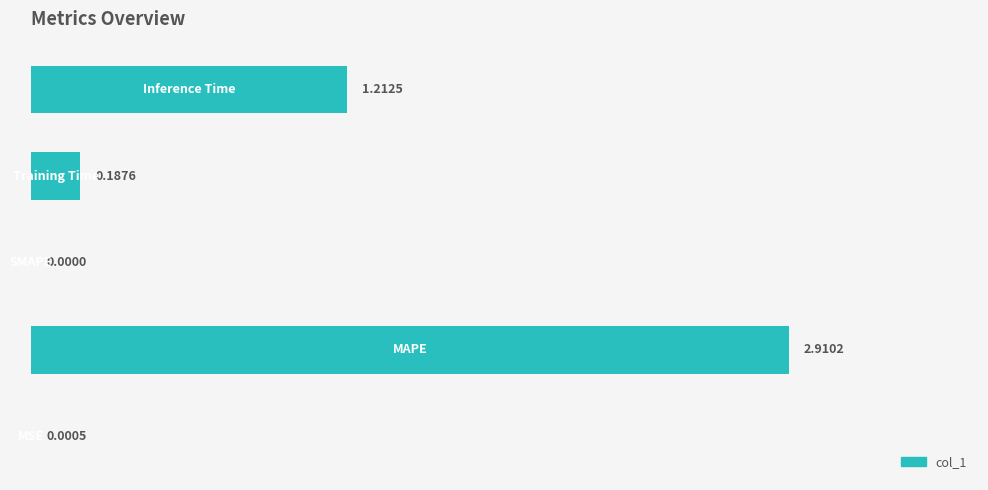

Are the bars horizontal?

Yes